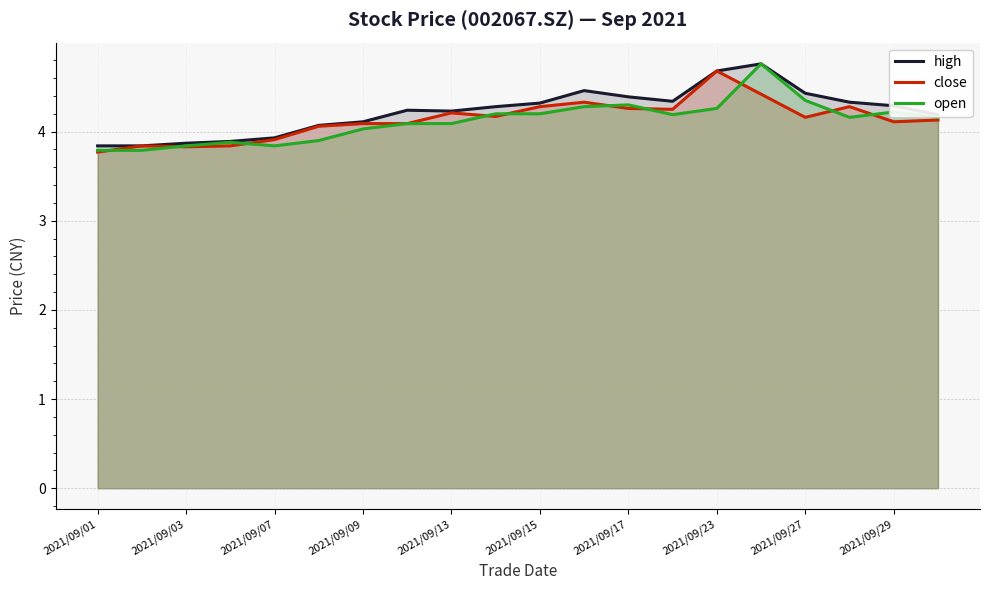

What is the value of the high point at the 8th from the left?

4.2